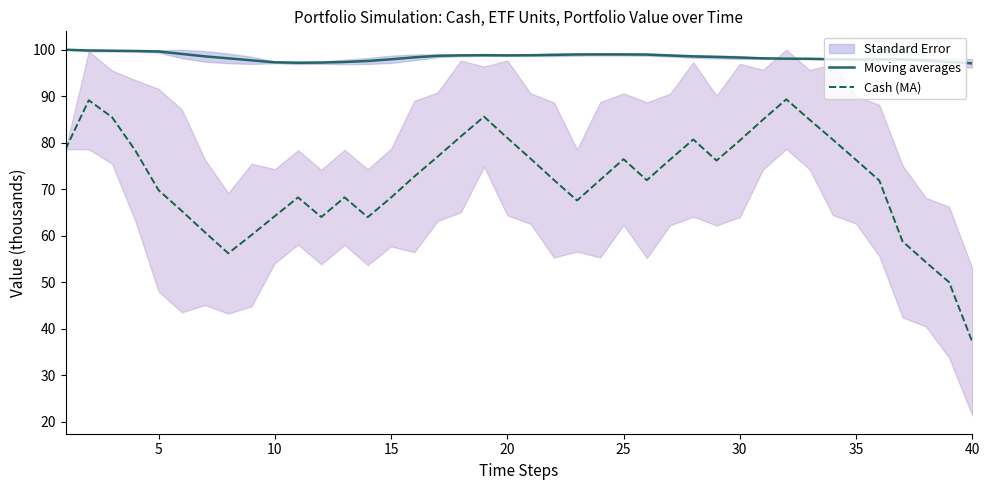

True or false: Moving averages and Cash (MA) intersect in this chart.

False